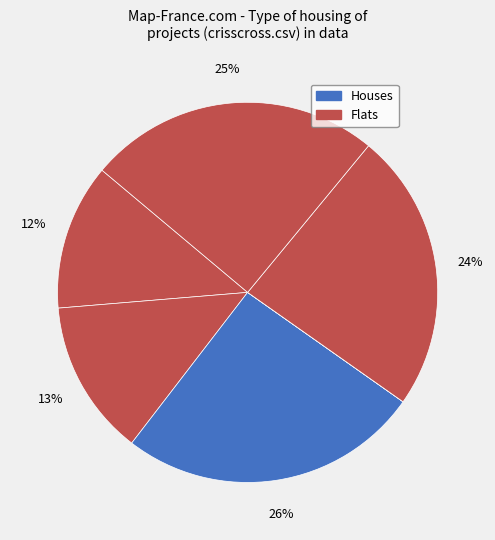

Count the number of slices in the pie.

6